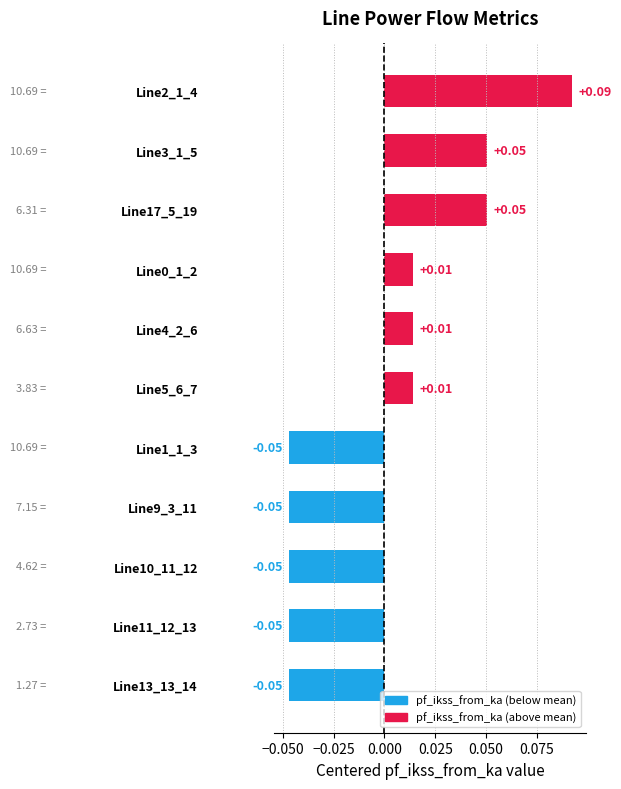

What is the change in value from Line13_13_14 to Line0_1_2?

+0.1